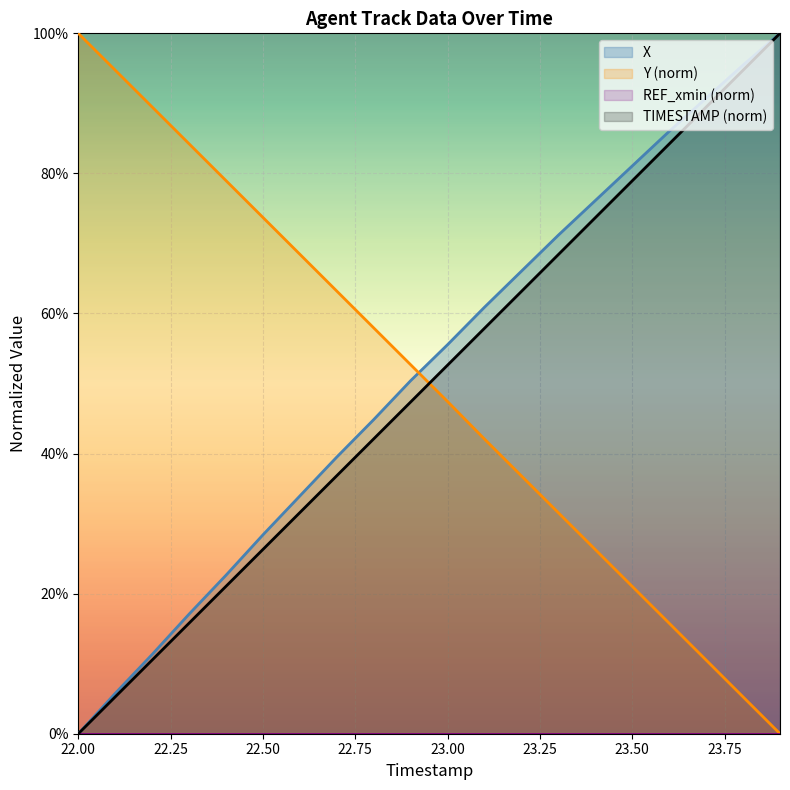

True or false: TIMESTAMP has a value of 0.3 at 22.6.

True